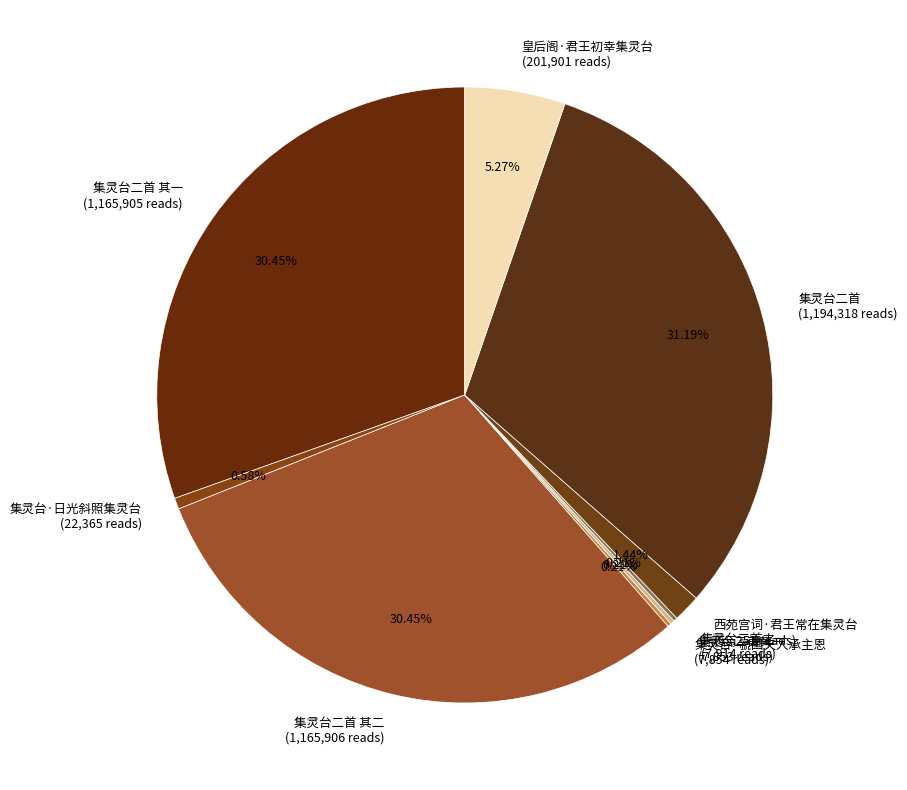

Is there any slice that represents more than half of the pie?

No